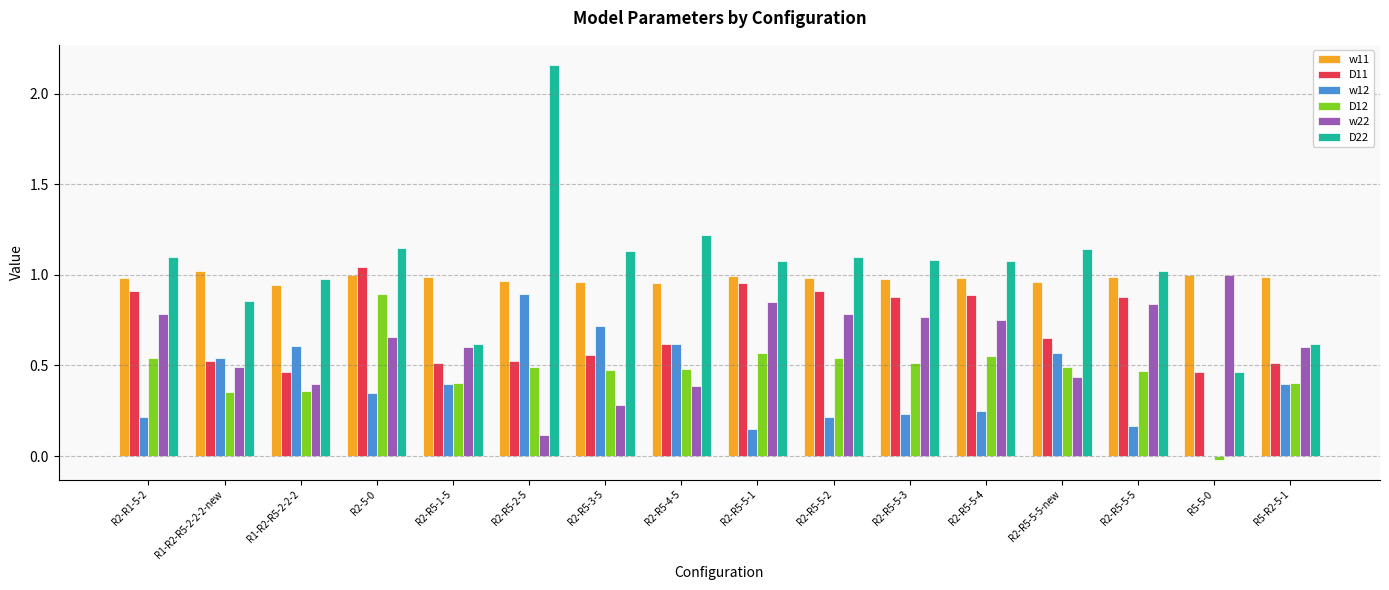

At which label does D22 reach its peak?

R2-R5-2-5